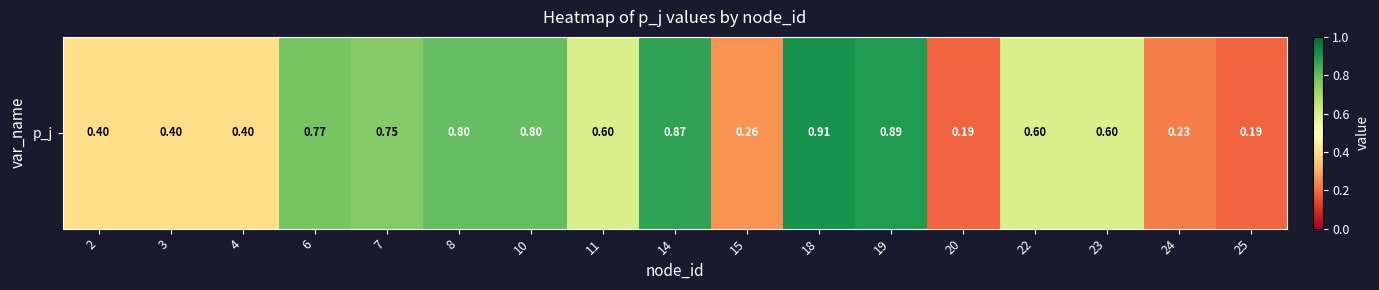

Count the number of categories in the chart.

17